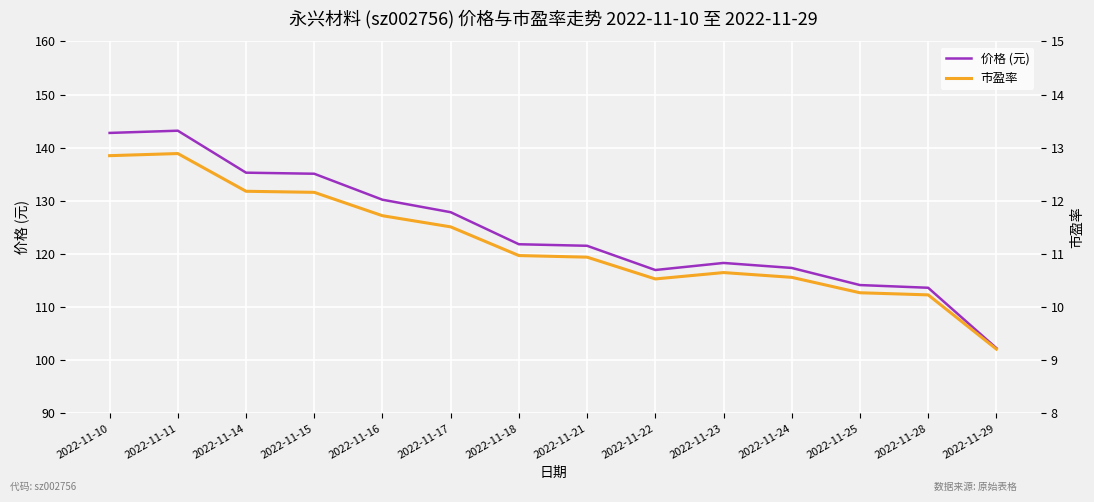

True or false: 价格 (元) has more than 0 interior local peaks.

True